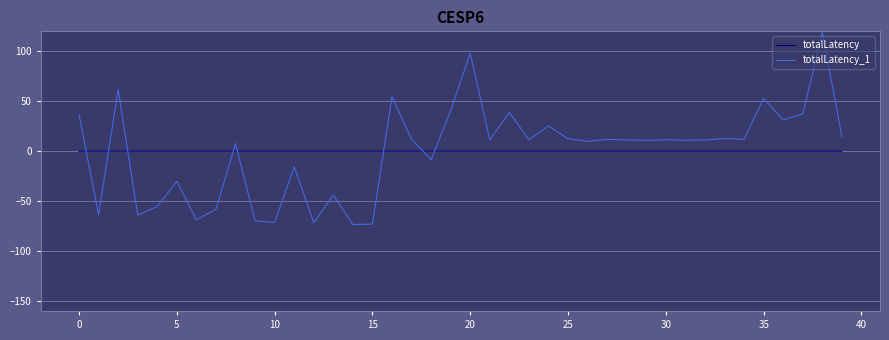

How many lines are shown in the chart?

2